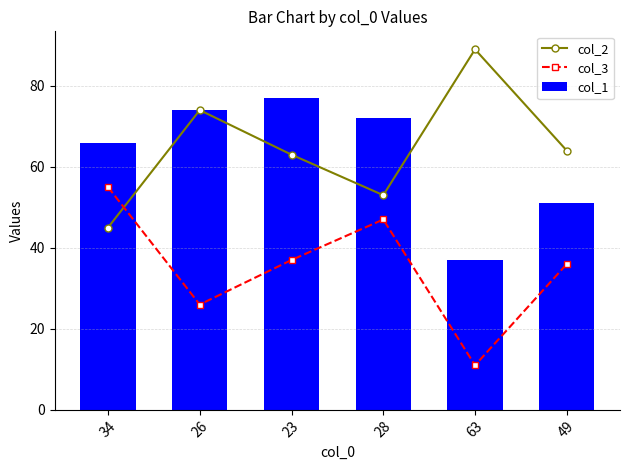

What is the maximum value for col_3?

55